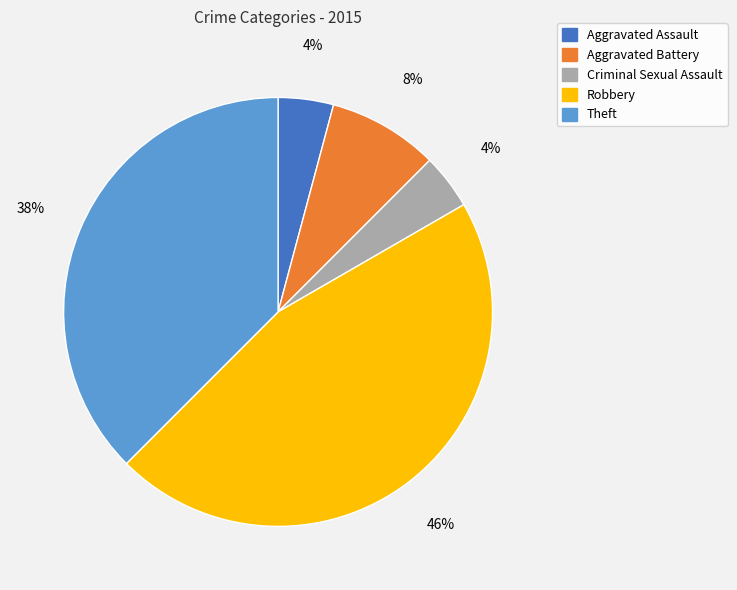

Approximately how many times larger is the value at Aggravated Battery compared to Robbery?

0.2